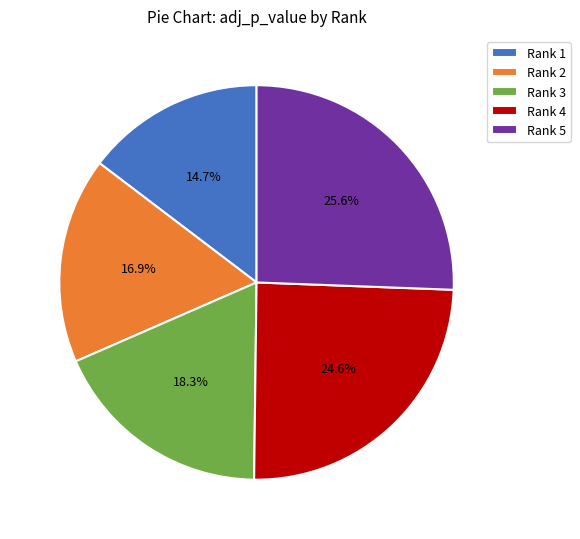

What percentage is the Rank 2 slice, to the nearest percent?

17%